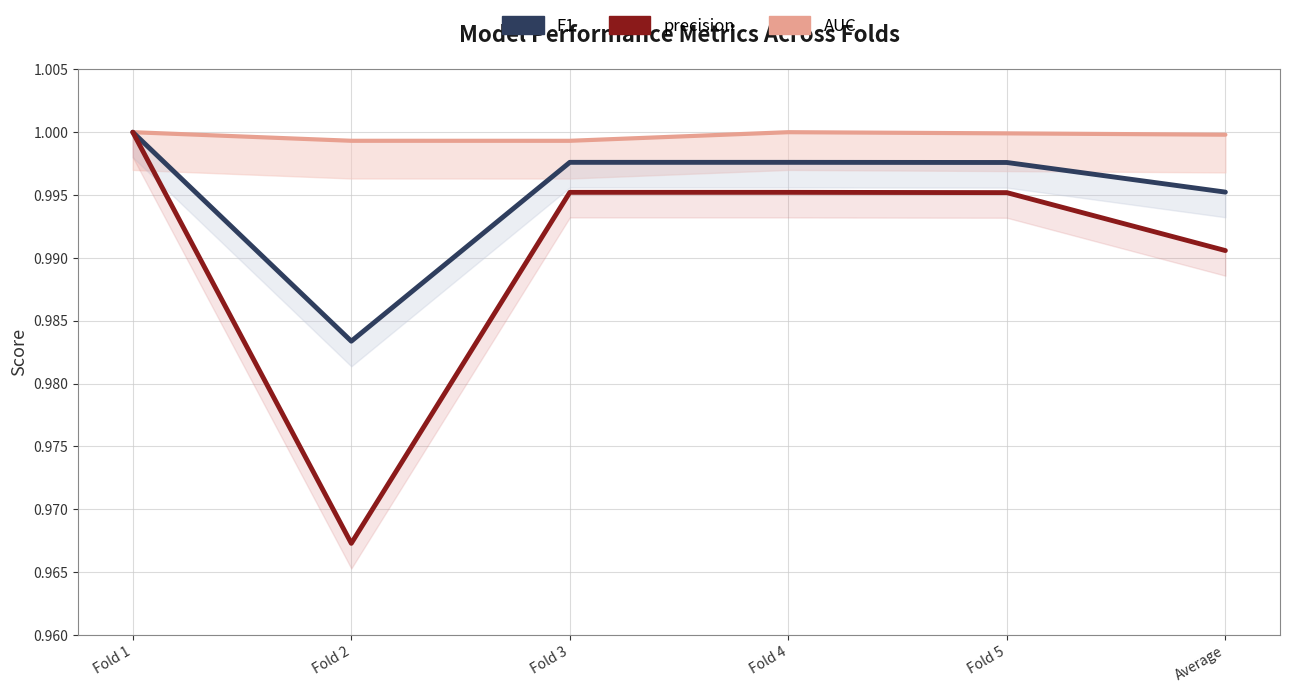

At which category does the chart reach its minimum across all series?

Fold 2